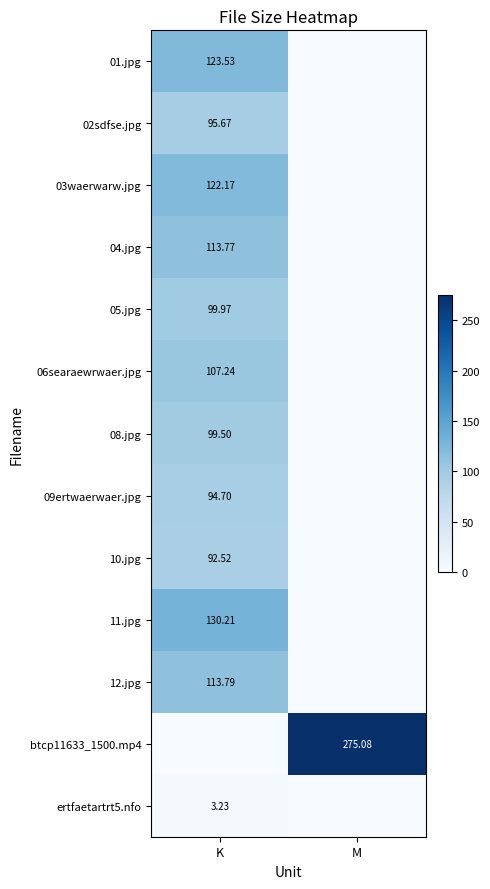

What is the greatest value displayed?

275.1